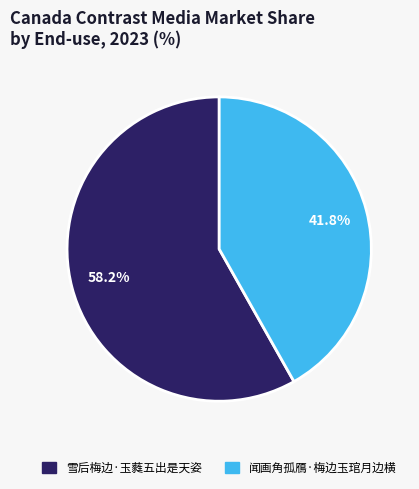

Is there any slice that represents more than half of the pie?

Yes